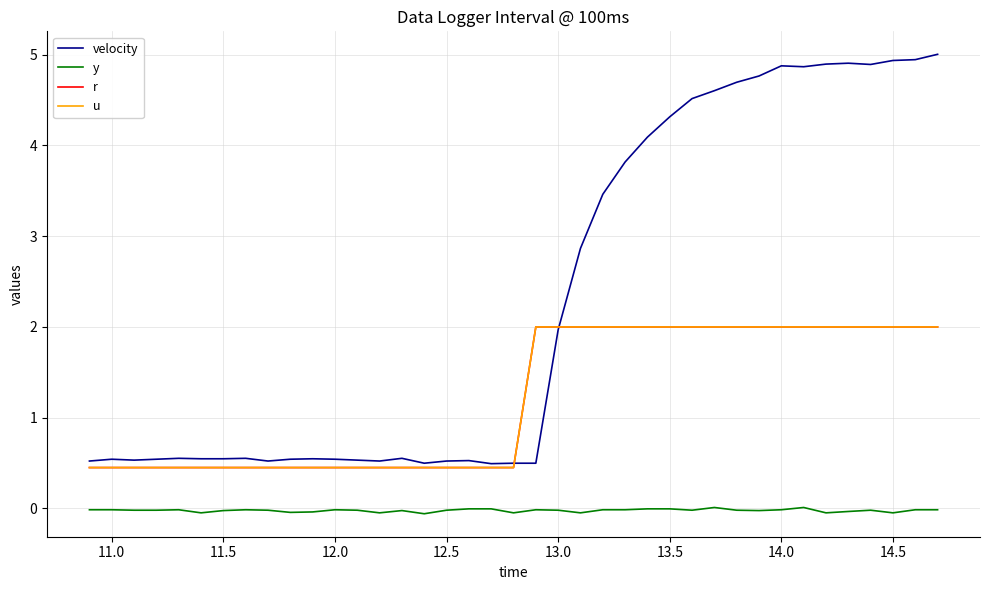

True or false: r has more than 0 points higher than both neighbors.

False